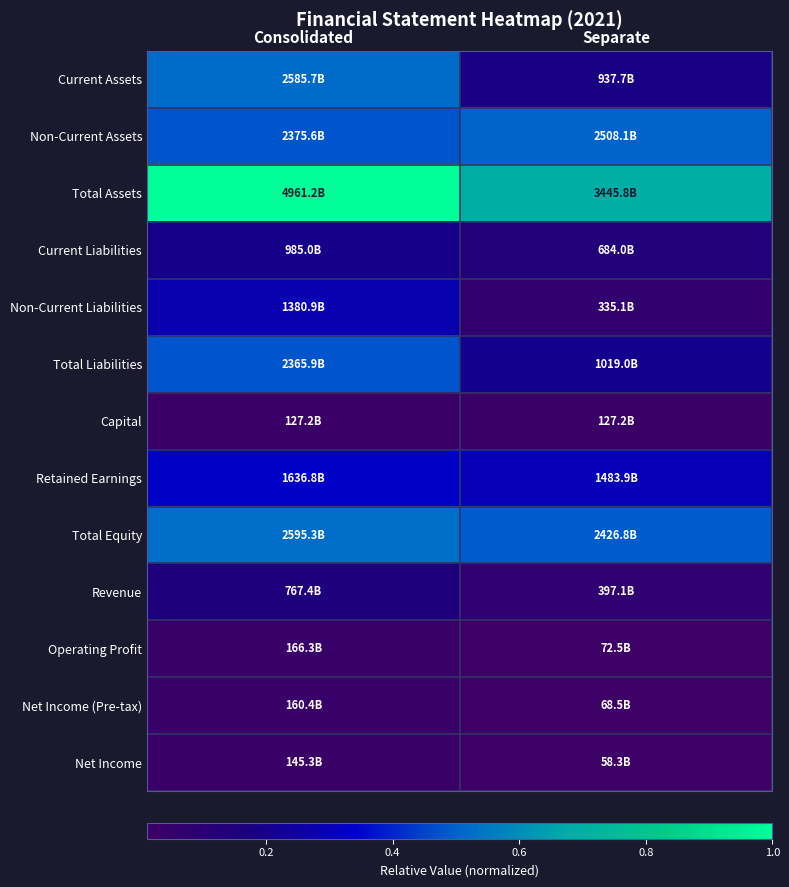

Which series has the largest range (max minus min)?

Current Assets